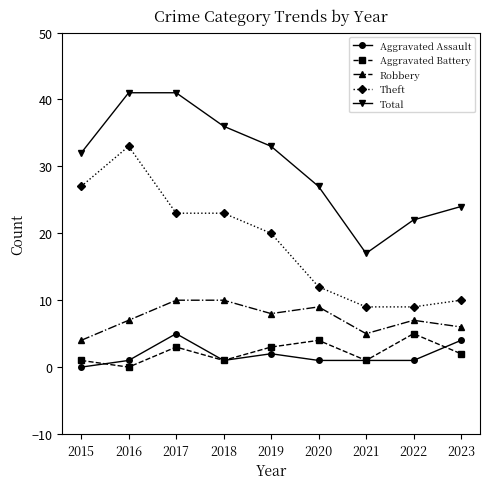

True or false: Aggravated Battery has a value of -2 at 2016.

False